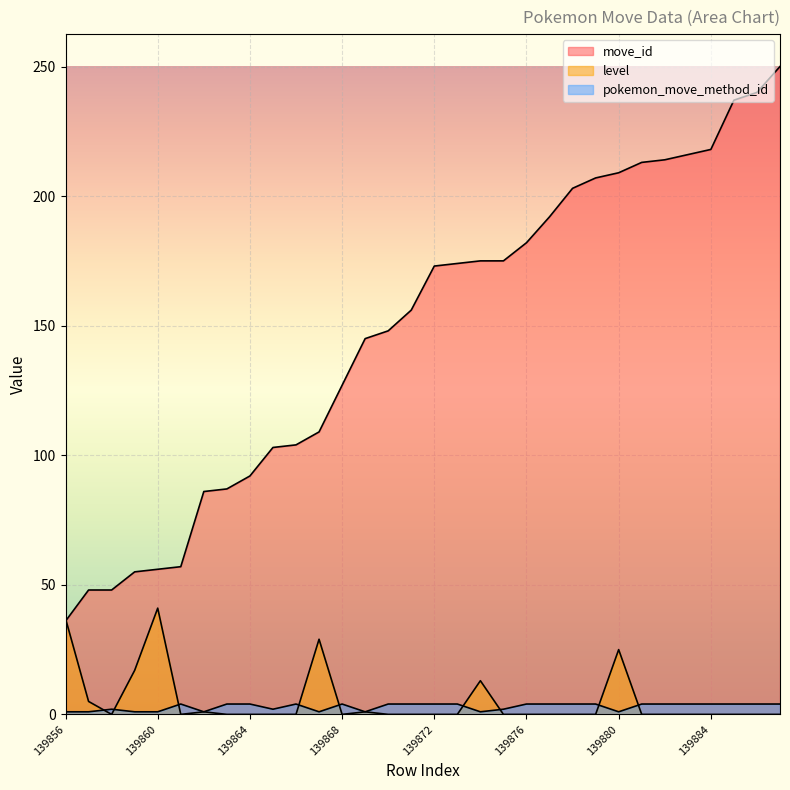

Reading right to left, list all the values displayed in this chart.

move_id: 139887=250	139886=240	139885=237	139884=218	139883=216	139882=214	139881=213	139880=209	139879=207	139878=203	139877=192	139876=182	139875=175	139874=175	139873=174	139872=173	139871=156	139870=148	139869=145	139868=127	139867=109	139866=104	139865=103	139864=92	139863=87	139862=86	139861=57	139860=56	139859=55	139858=48	139857=48	139856=36
level: 139887=0	139886=0	139885=0	139884=0	139883=0	139882=0	139881=0	139880=25	139879=0	139878=0	139877=0	139876=0	139875=0	139874=13	139873=0	139872=0	139871=0	139870=0	139869=1	139868=0	139867=29	139866=0	139865=0	139864=0	139863=0	139862=1	139861=0	139860=41	139859=17	139858=0	139857=5	139856=37
pokemon_move_method_id: 139887=4	139886=4	139885=4	139884=4	139883=4	139882=4	139881=4	139880=1	139879=4	139878=4	139877=4	139876=4	139875=2	139874=1	139873=4	139872=4	139871=4	139870=4	139869=1	139868=4	139867=1	139866=4	139865=2	139864=4	139863=4	139862=1	139861=4	139860=1	139859=1	139858=2	139857=1	139856=1